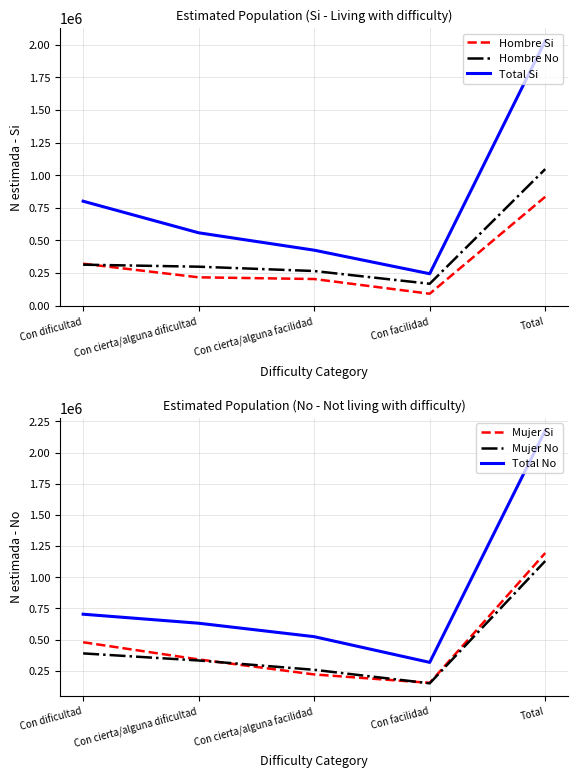

What is the difference between the Total No values at Con cierta/alguna facilidad and Con cierta/alguna dificultad?

107770